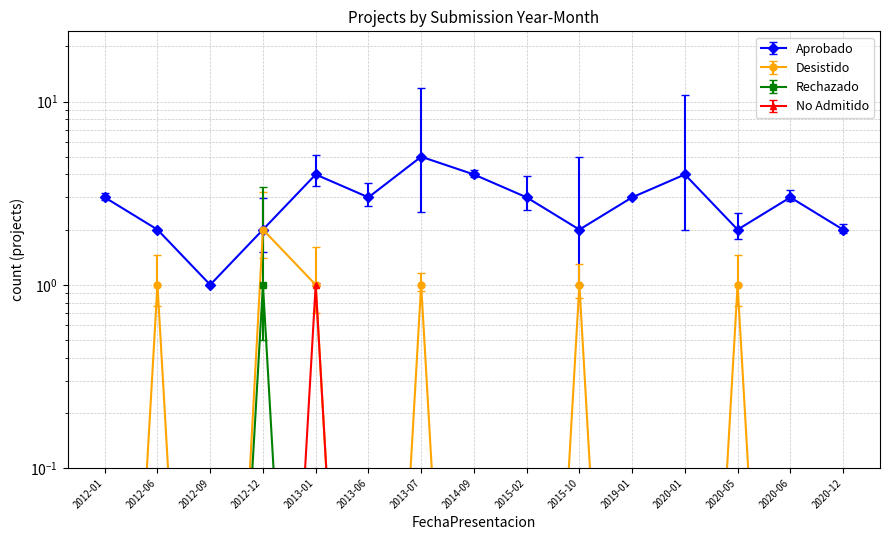

At how many categories does at least one series exceed 3?

4